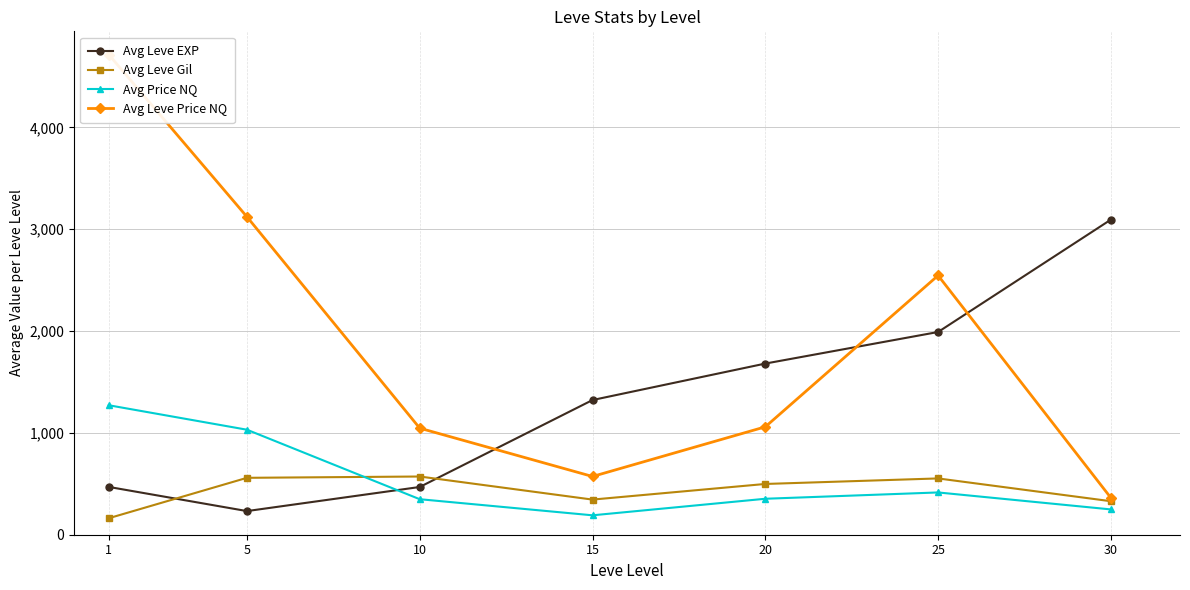

Which has a higher value, 30 or 25?

30